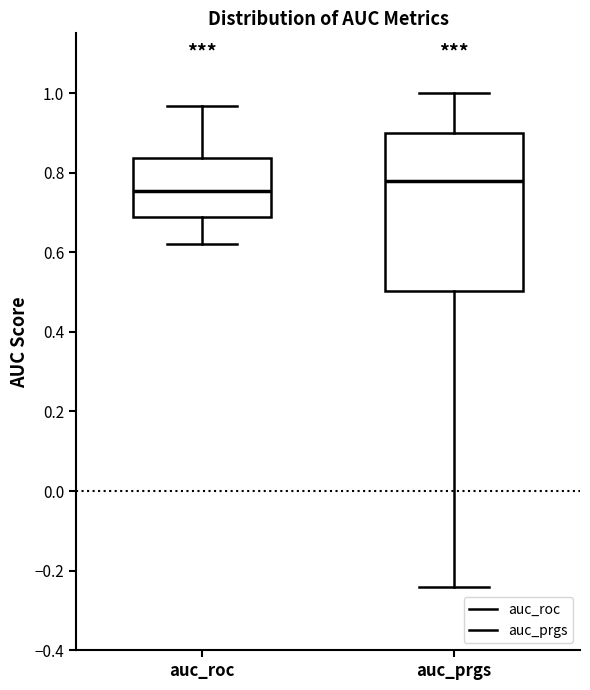

Reading left to right, read every box against the y-axis: the position of its median line, the range the box covers, and the ends of its whiskers. The values are not printed on the chart, so give them approximately, as read against the axis.

auc_roc: median 0.76, box 0.68 to 0.84, whiskers 0.62 to 0.96
auc_prgs: median 0.78, box 0.50 to 0.90, whiskers -0.24 to 1.00